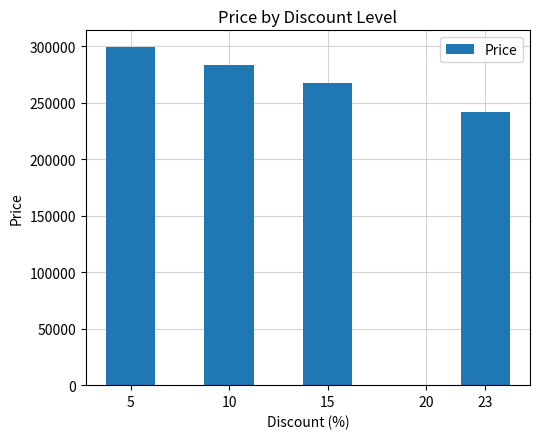

Reading left to right, transcribe all the data shown in this chart.

299200	283400	267700	242000